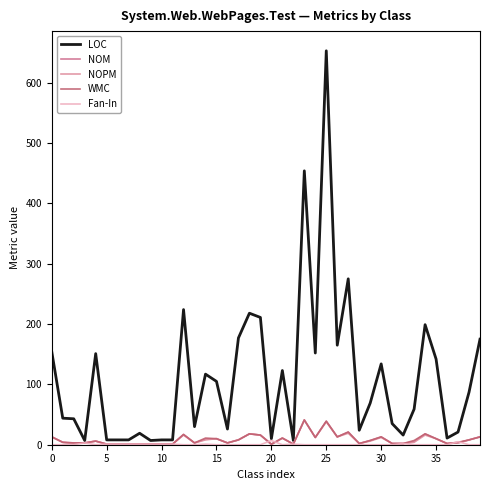

Does the chart display data point markers on the line(s)?

No